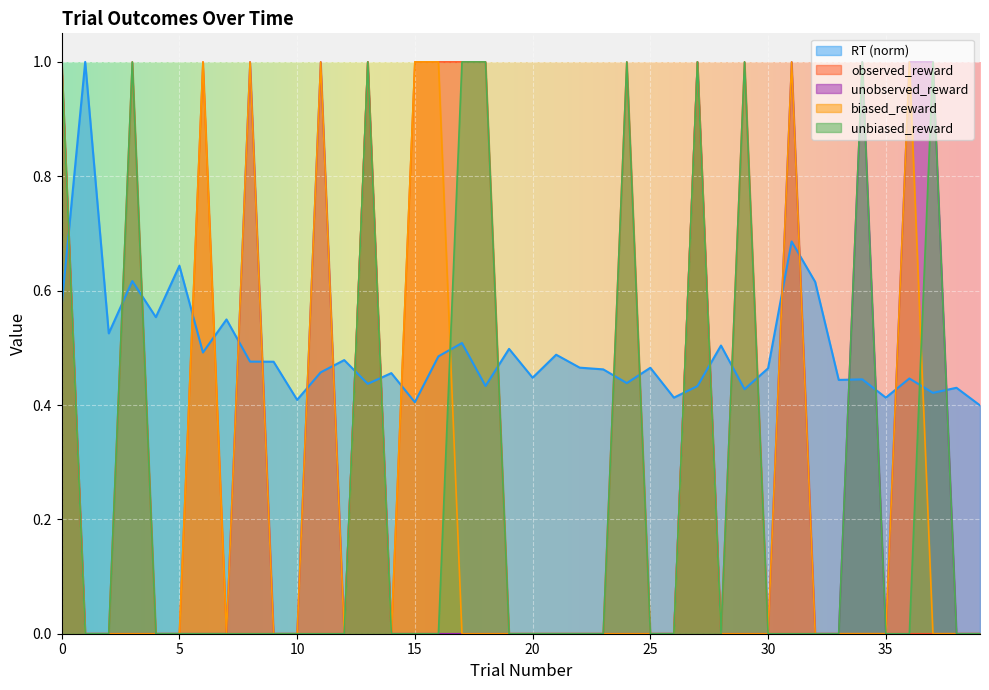

Rank the series at 8 from lowest to highest value.

observed_reward, unbiased_reward, RT, unobserved_reward, biased_reward